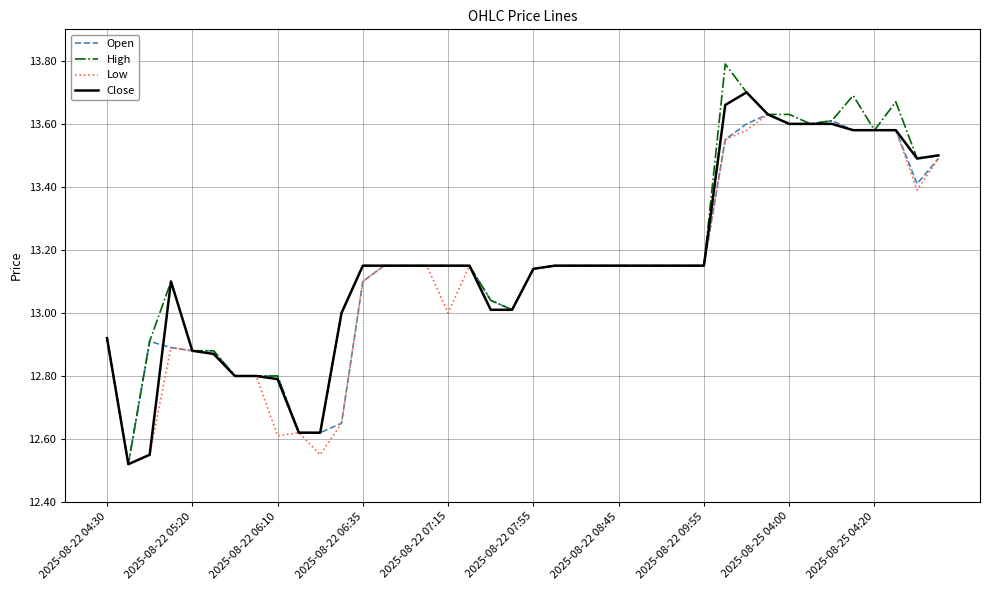

Which series has the widest spread of values?

High